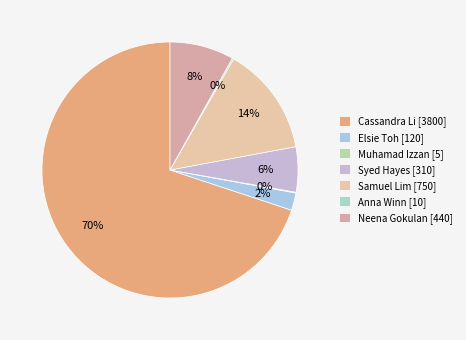

Between Muhamad Izzan and Samuel Lim, which is larger?

Samuel Lim